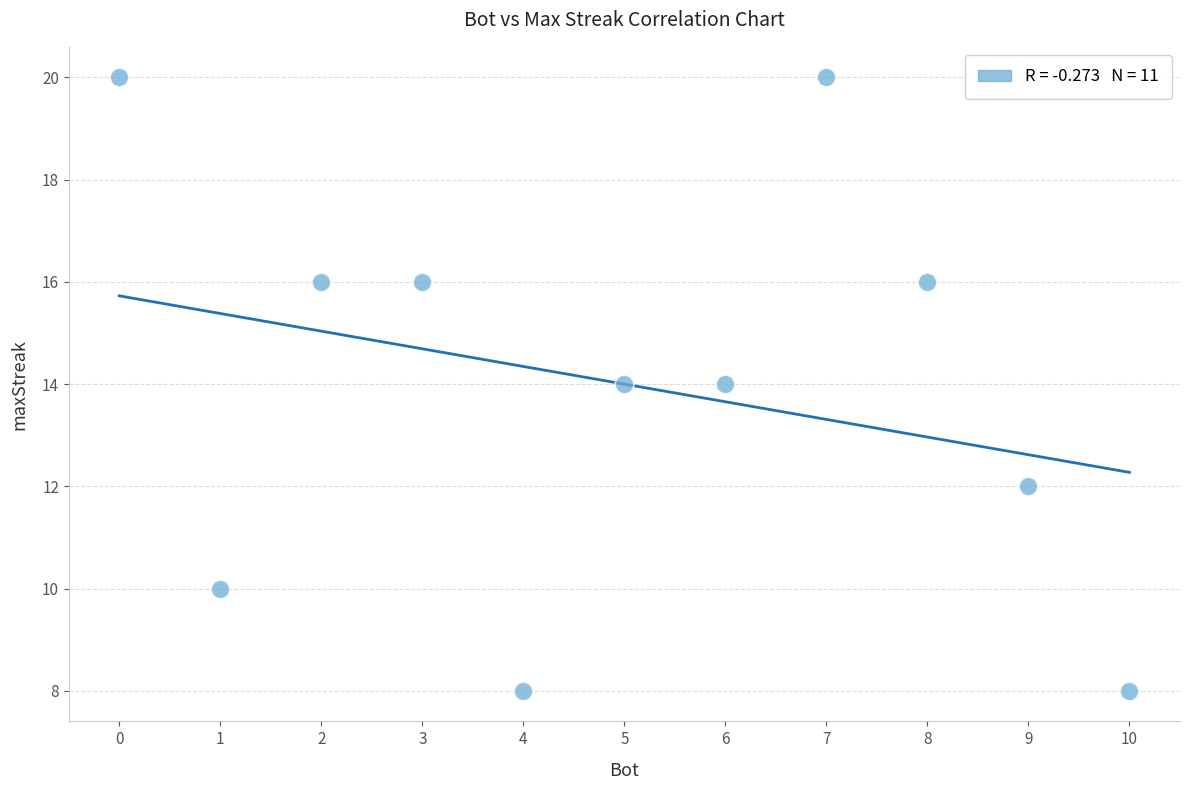

What is the average X value?

5